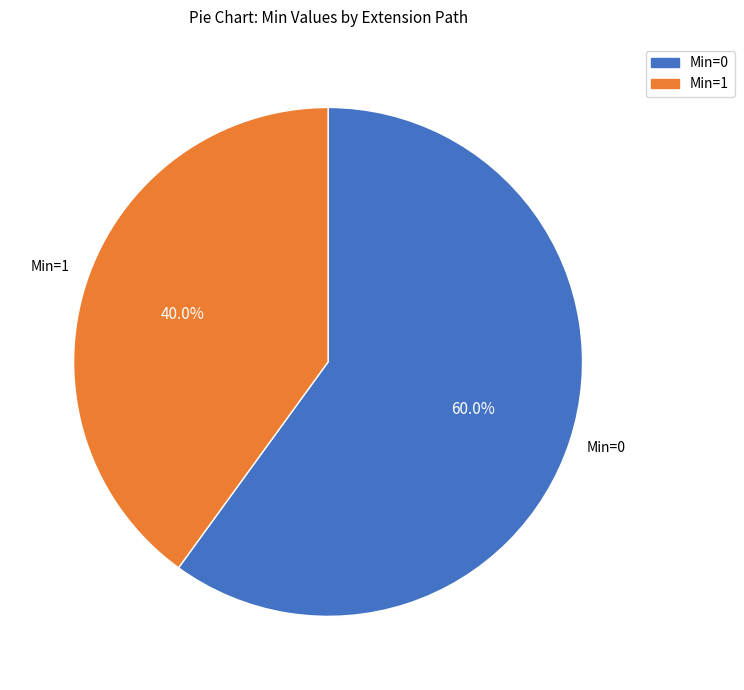

Is there any slice that represents more than half of the pie?

Yes